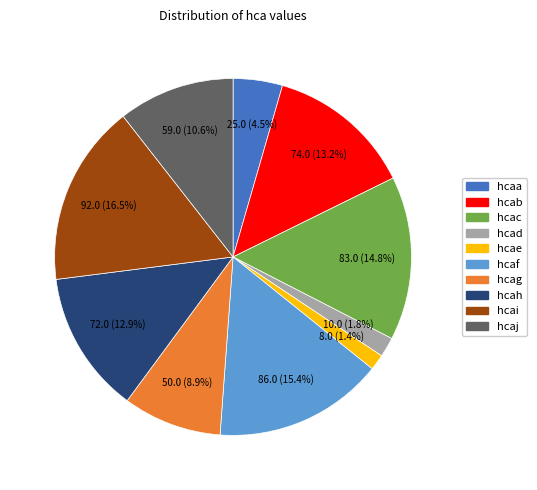

Is there a majority slice in this chart?

No